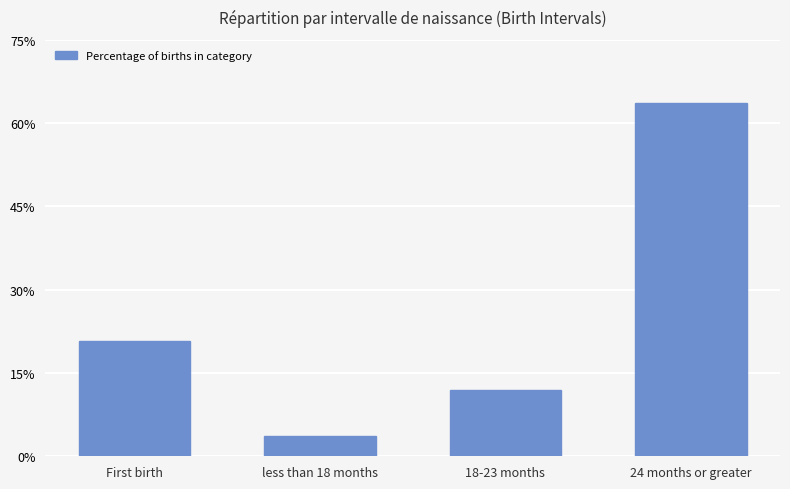

What is the difference between the values at 24 months or greater and First birth?

0.4